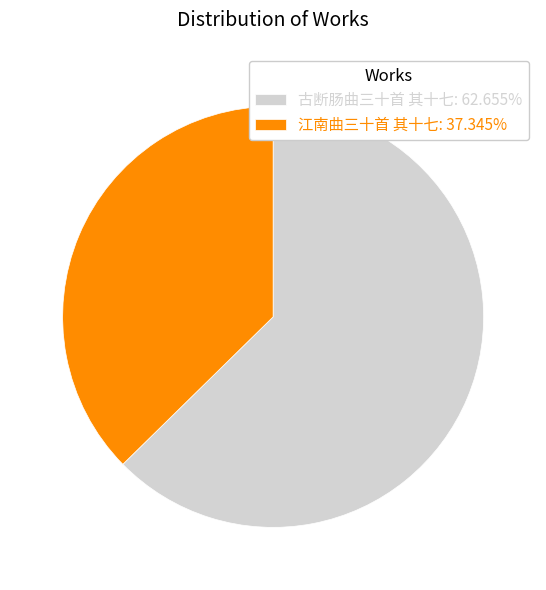

What is the largest slice in the pie chart?

古断肠曲三十首 其十七